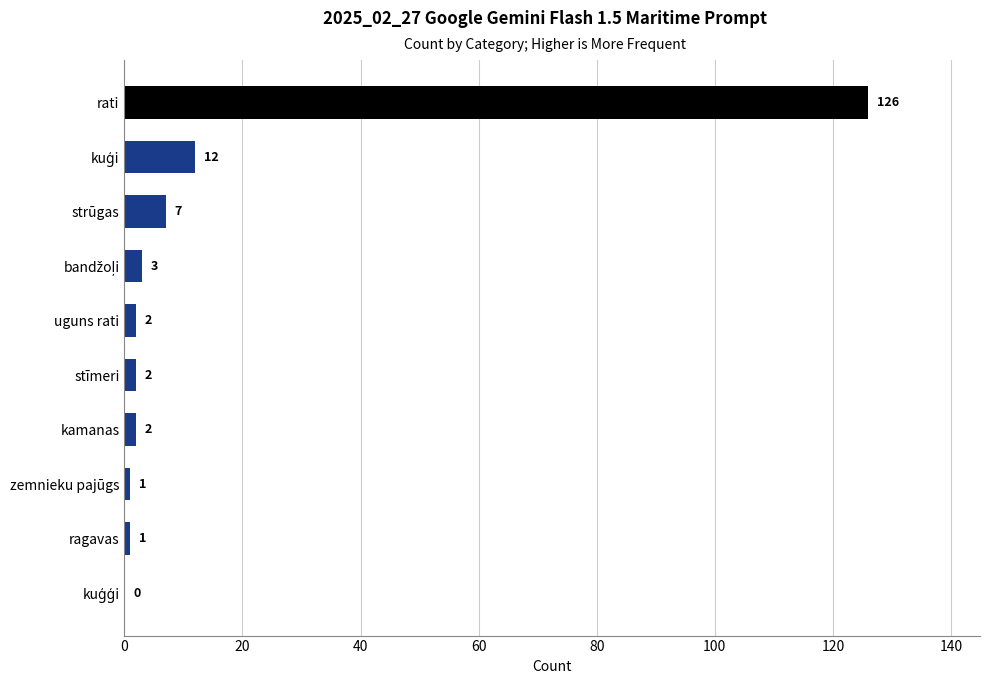

Which has a higher value, rati or strūgas?

rati